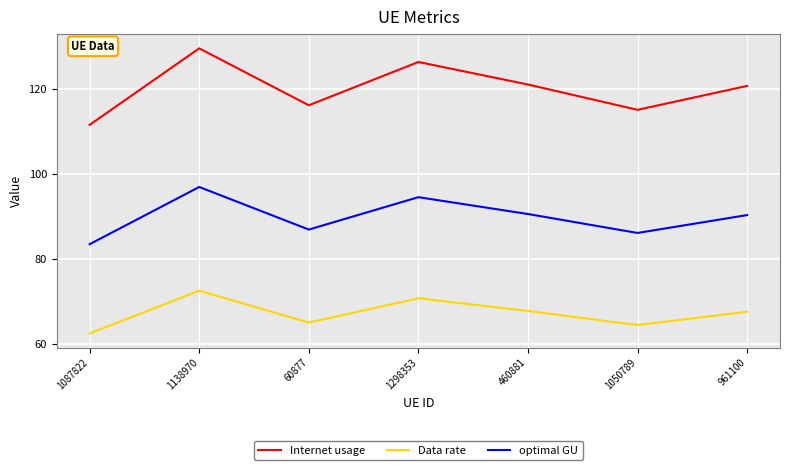

Which series has the widest spread of values?

Internet usage